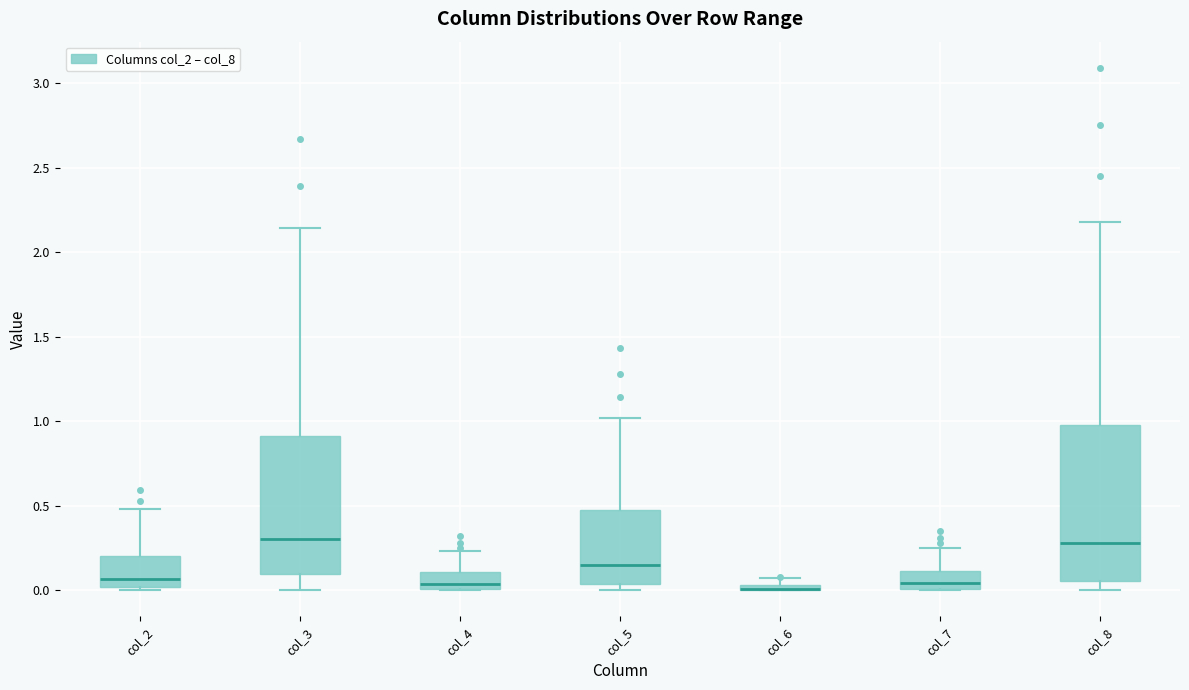

Where does the upper whisker of the box for col_2 end on the y-axis? The values are not printed on the chart, so give them approximately, as read against the axis.

0.50